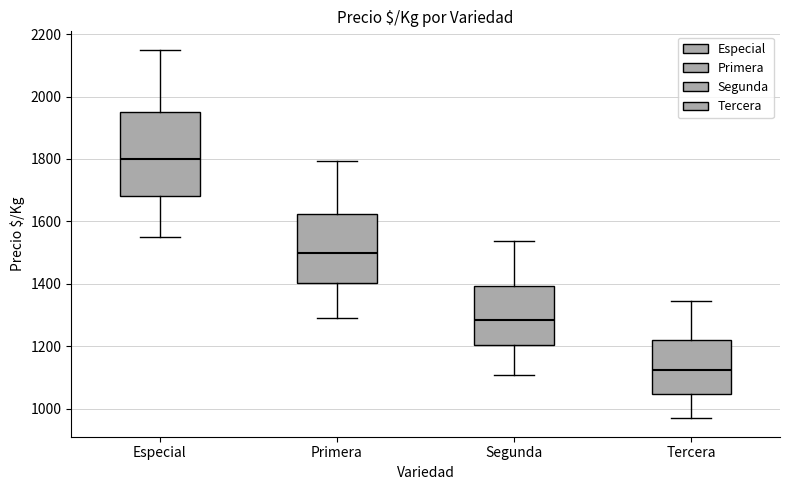

Which box has the highest median line?

Especial